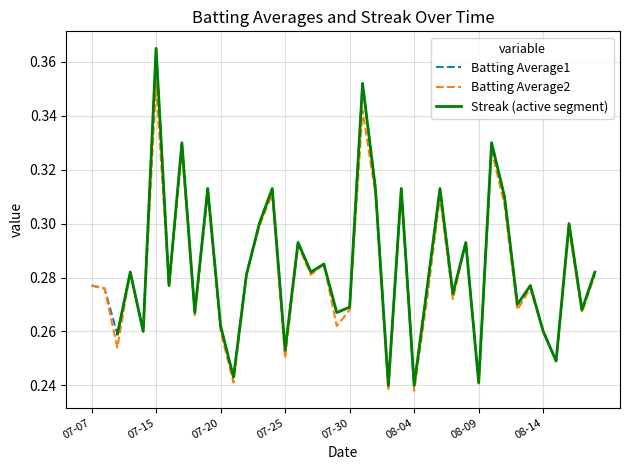

What position from the right is 08-09?

10